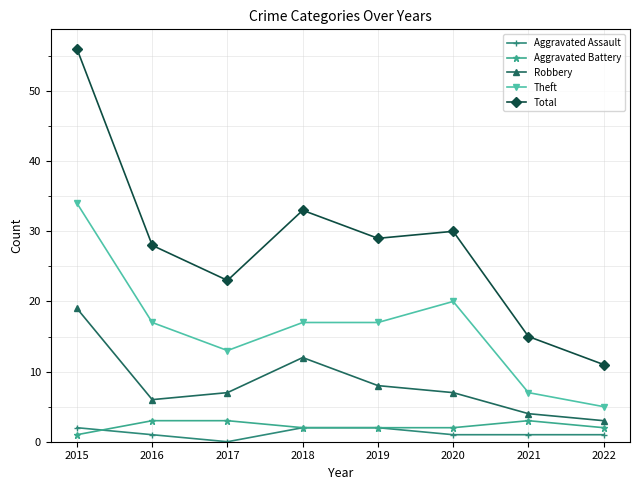

What is the total value across all series at 2021?

30